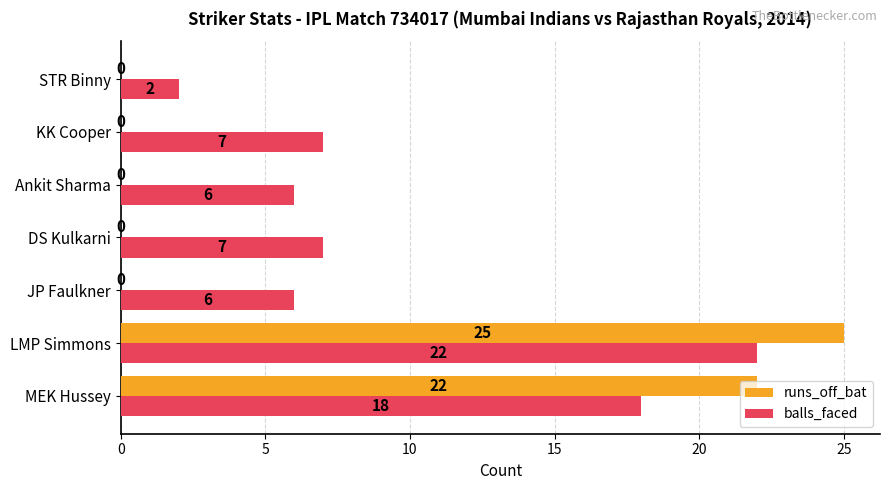

What is the sum of all runs_off_bat values?

47